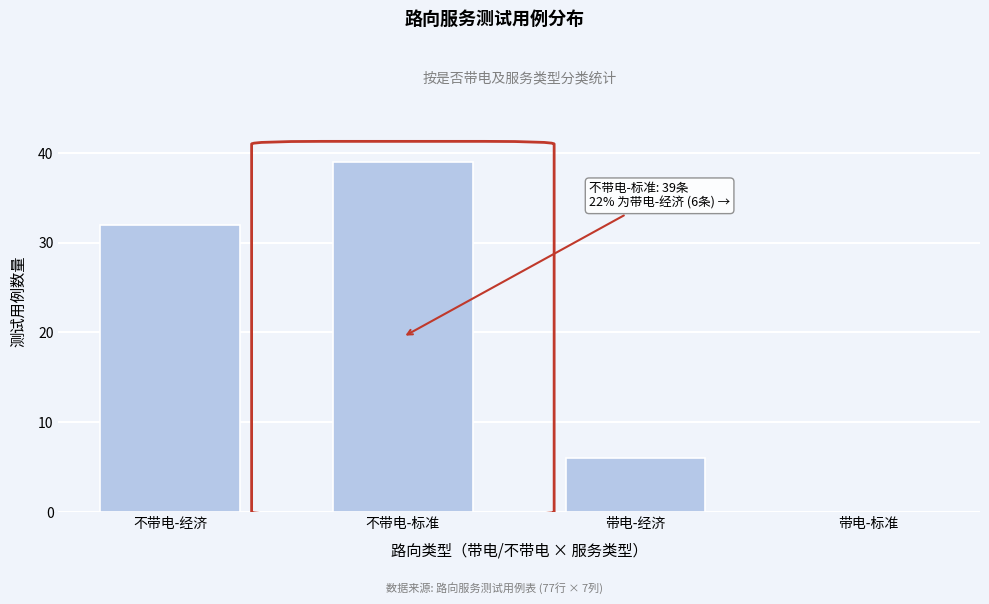

Reading left to right, what are all the values shown in this chart?

不带电-经济=32	不带电-标准=39	带电-经济=6	带电-标准=0